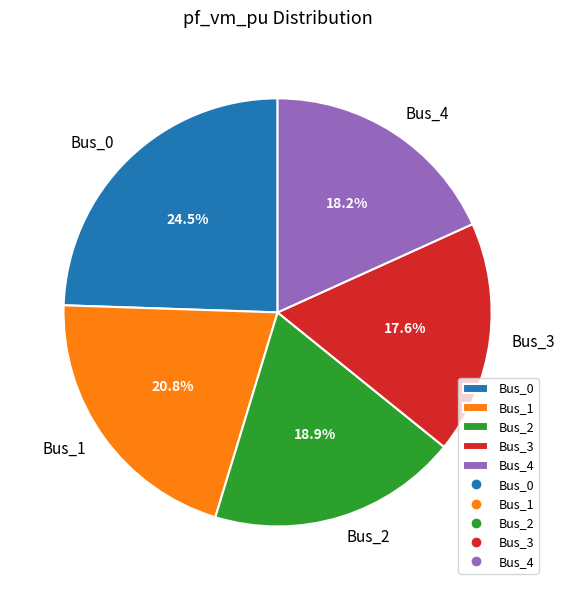

Is it true that Bus_4 is 18% of the pie?

True